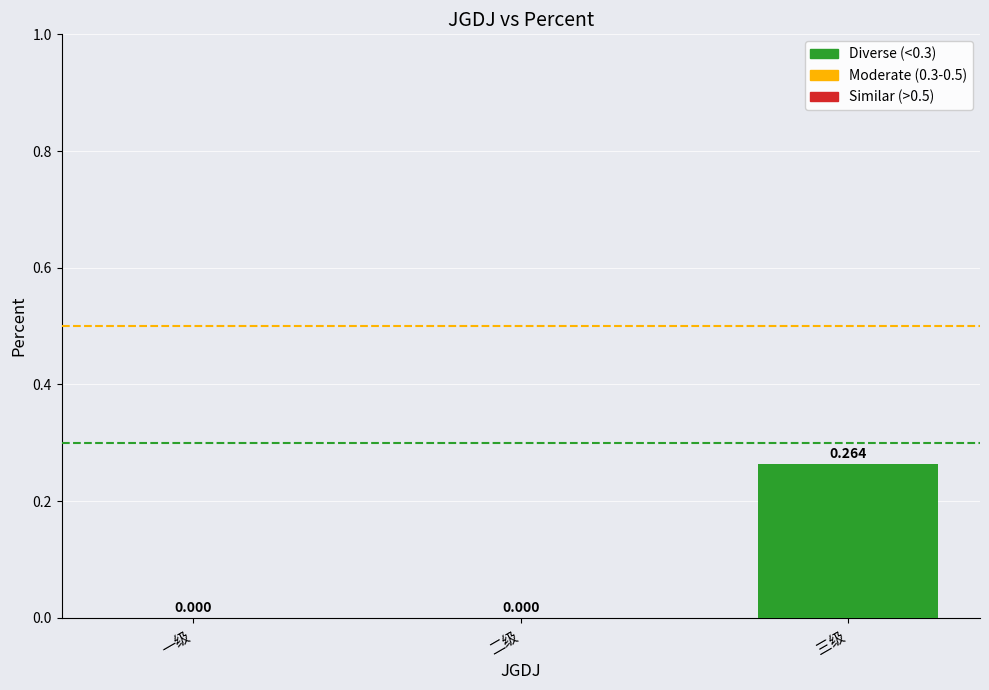

What position from the left is 二级?

2